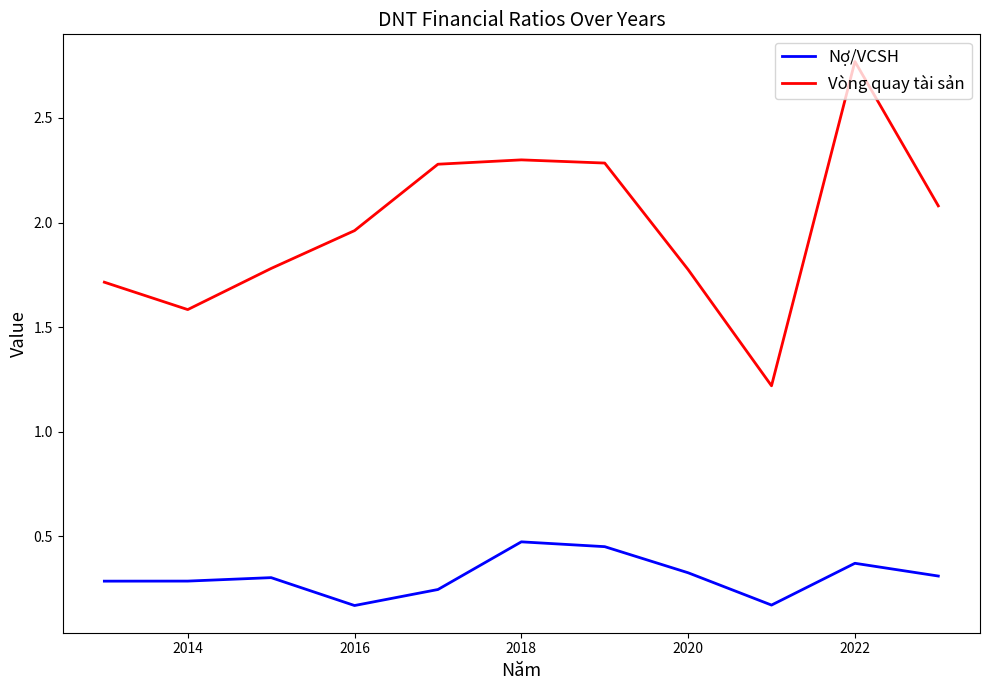

List the series in order of their peak value, lowest first.

Nợ/VCSH, Vòng quay tài sản